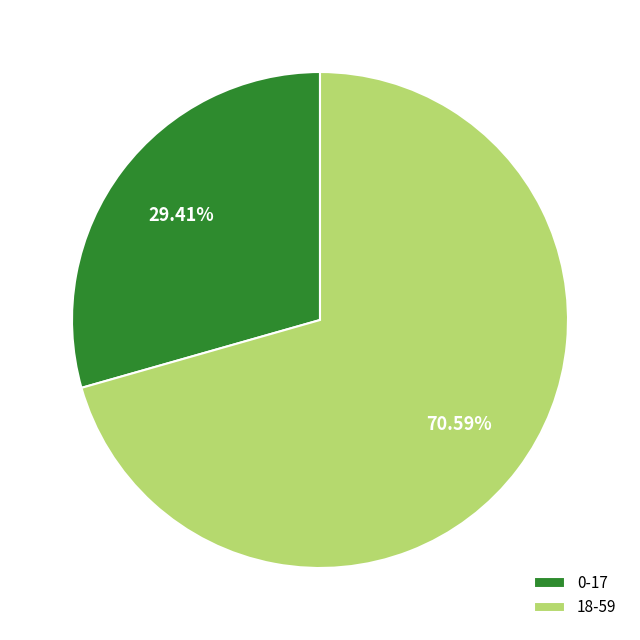

What percentage do 0-17 and 18-59 together represent?

100.0%